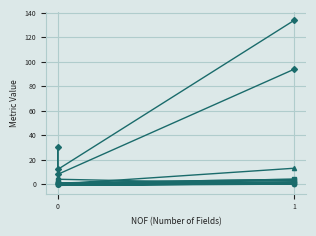

True or false: Fan-Out has more than 2 points higher than both neighbors.

False